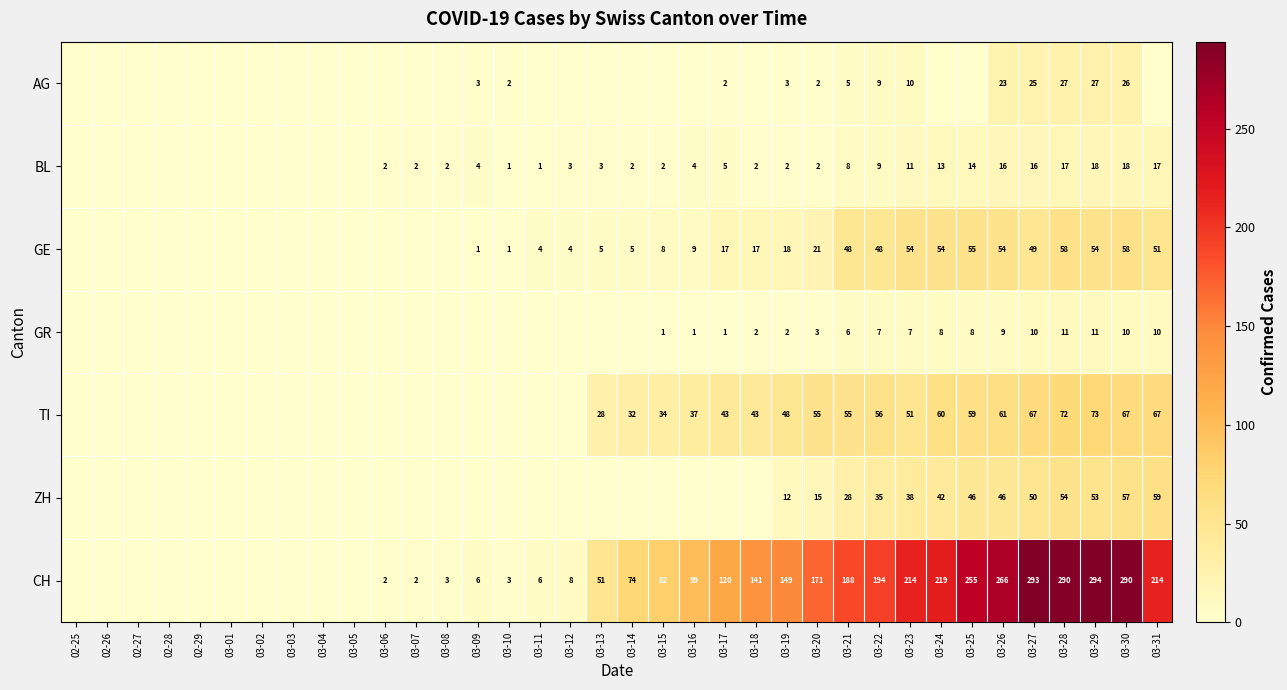

At how many categories does at least one series exceed 196?

9